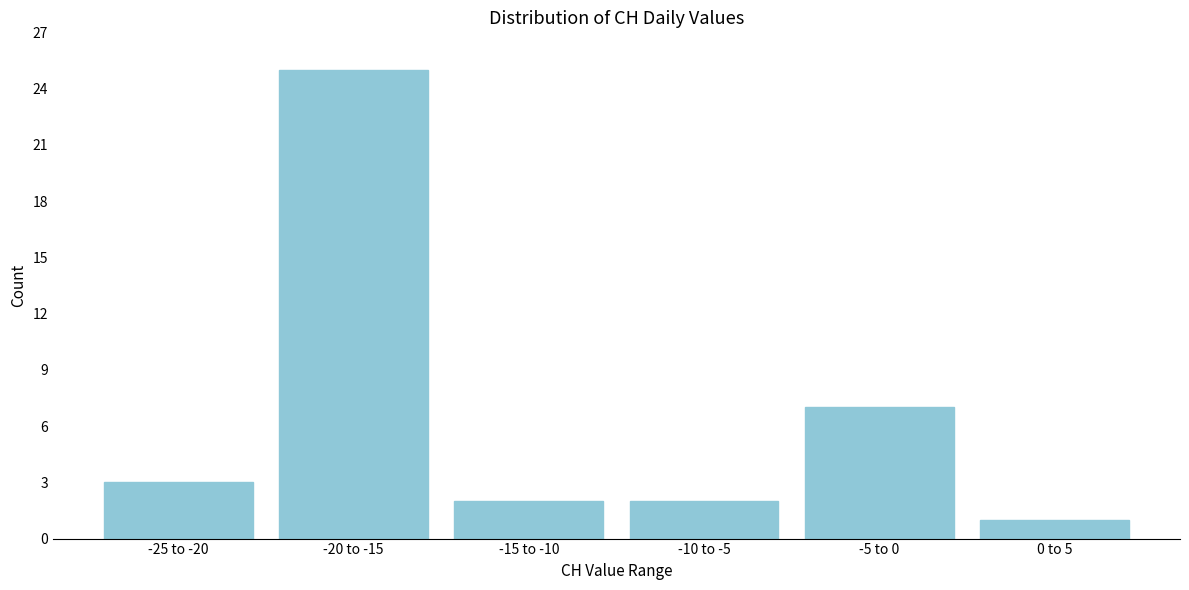

Reading left to right, list all the values displayed in this chart.

3	25	2	2	7	1